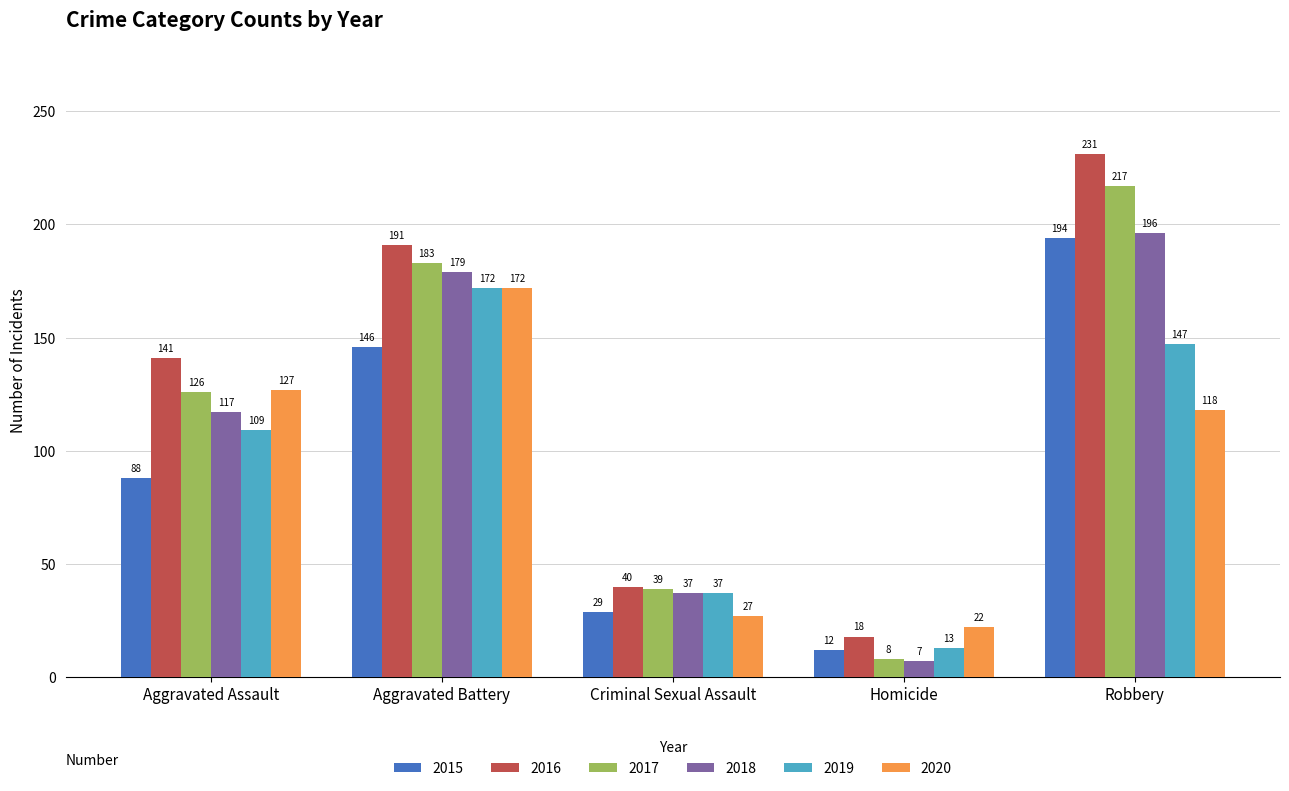

At Aggravated Assault, list the series in order from smallest to largest.

2015, 2019, 2018, 2017, 2020, 2016